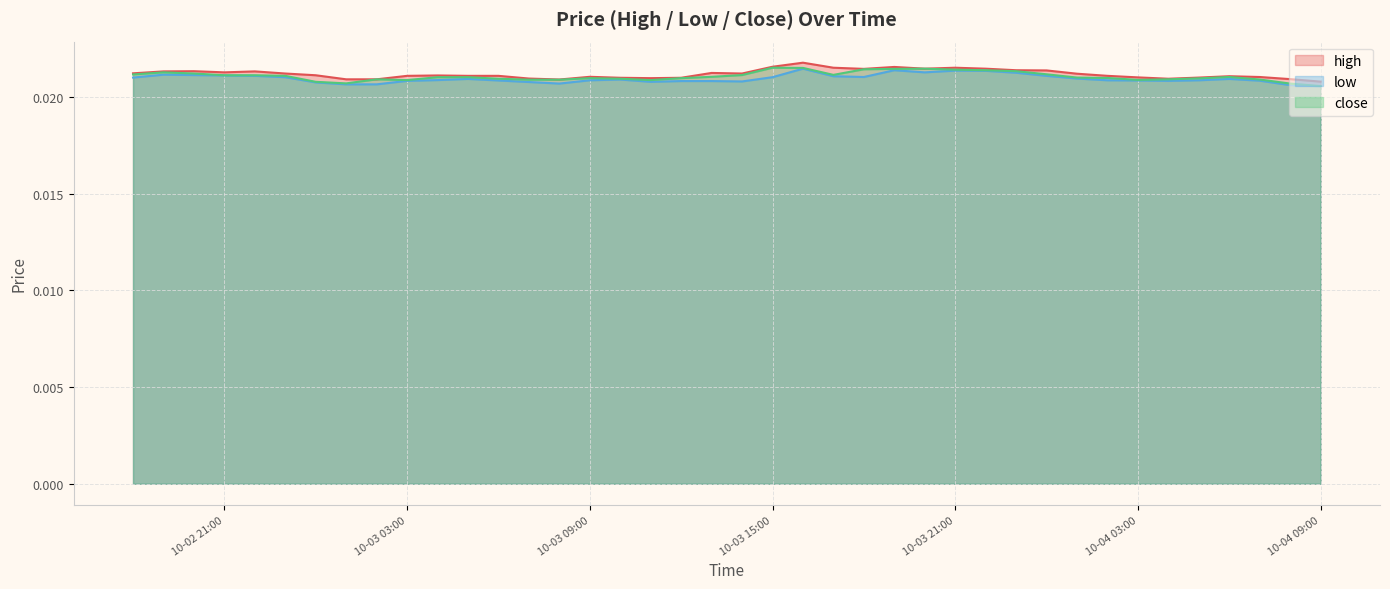

Does the chart display data point markers on the line(s)?

No